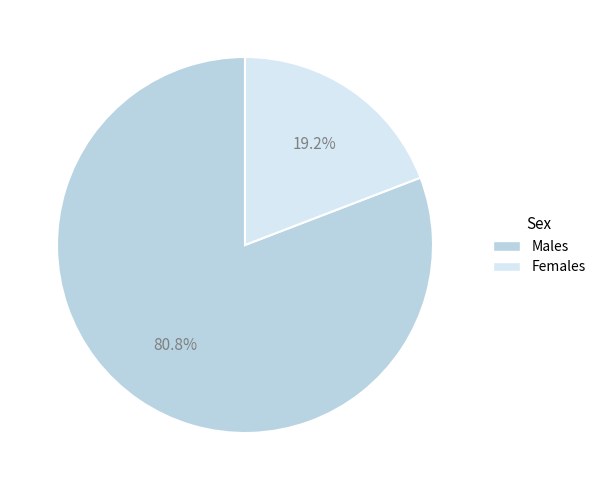

Which category has the smallest portion of the pie?

Females